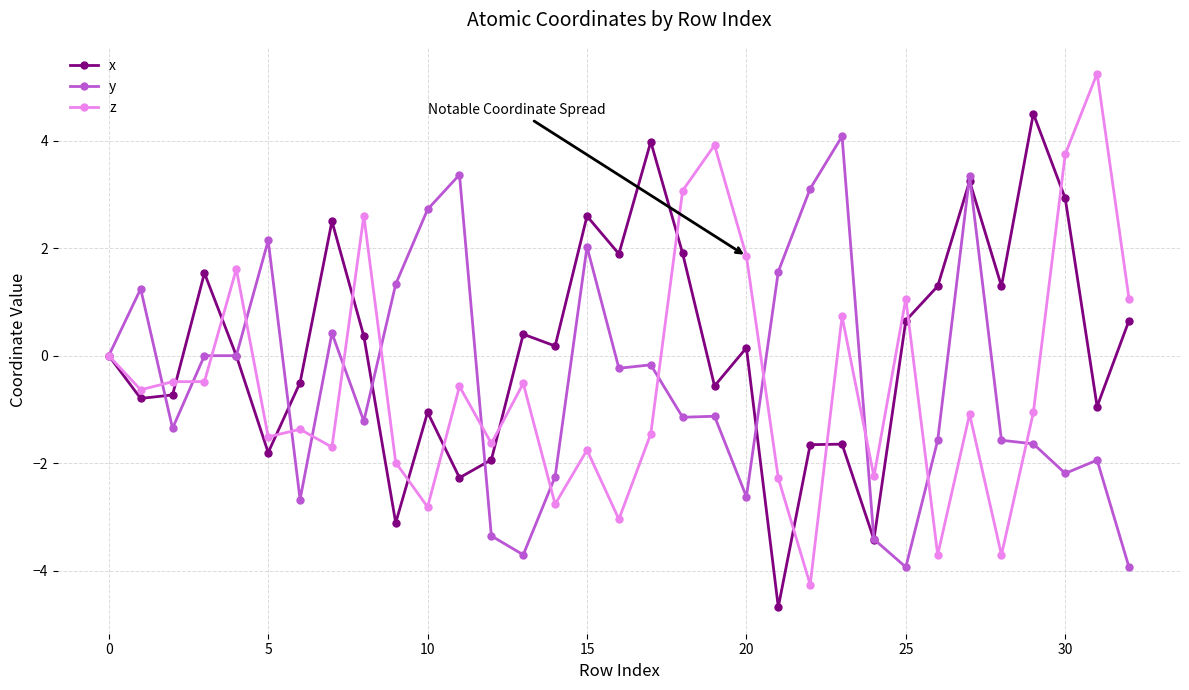

How many interior local peaks does the x series have?

10